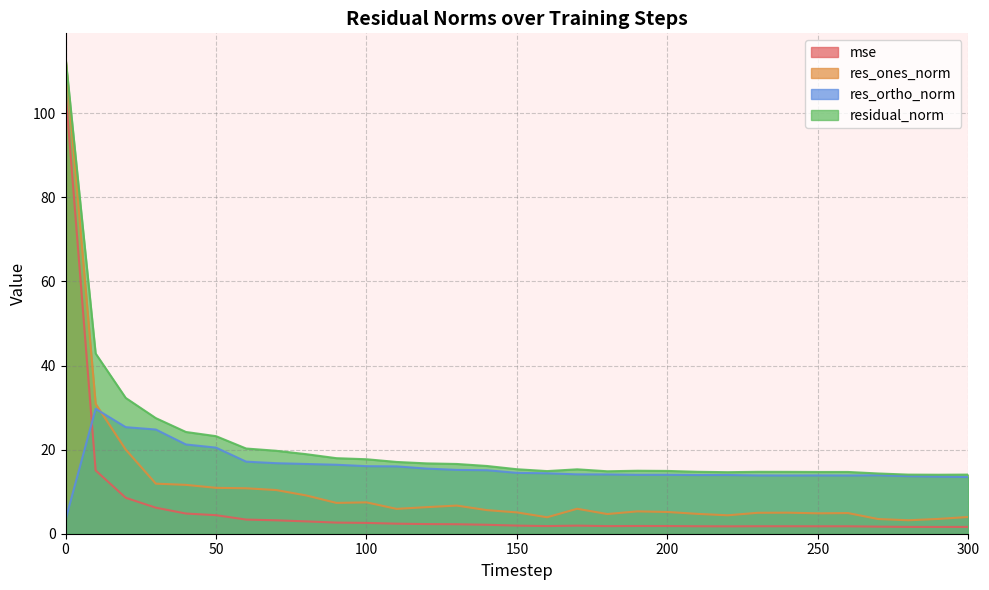

What is the difference between the maximum and minimum values in the residual_norm series?

99.3